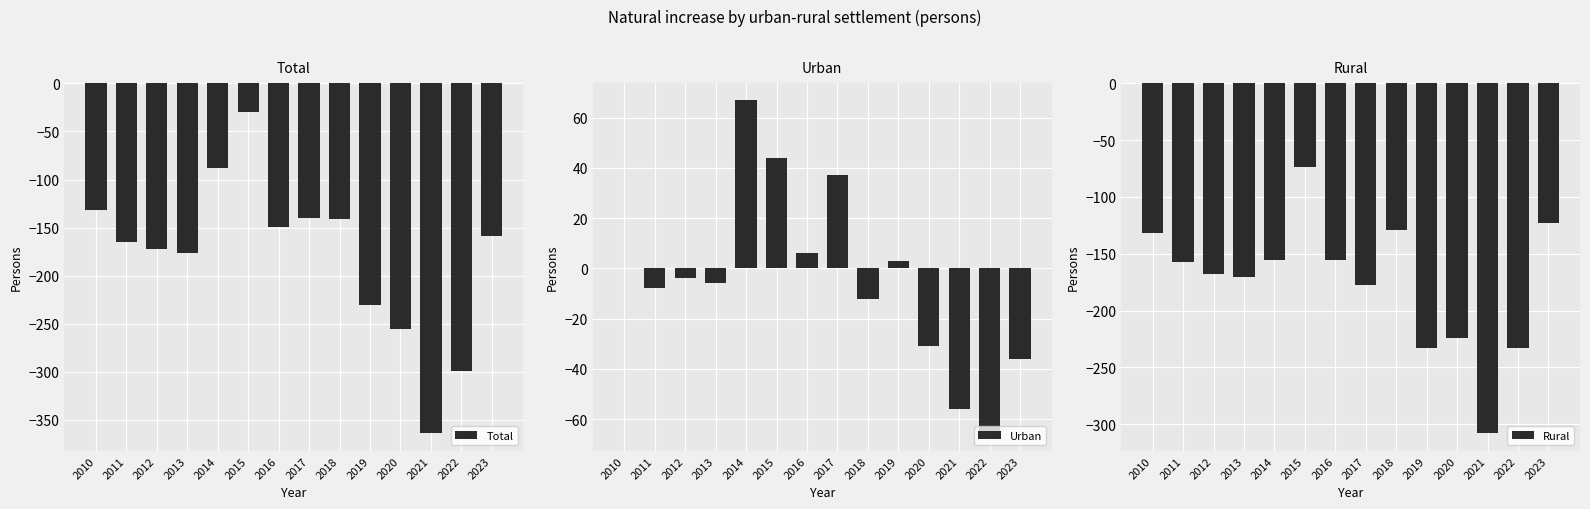

At 2015, list the series in order from largest to smallest.

Urban, Total, Rural